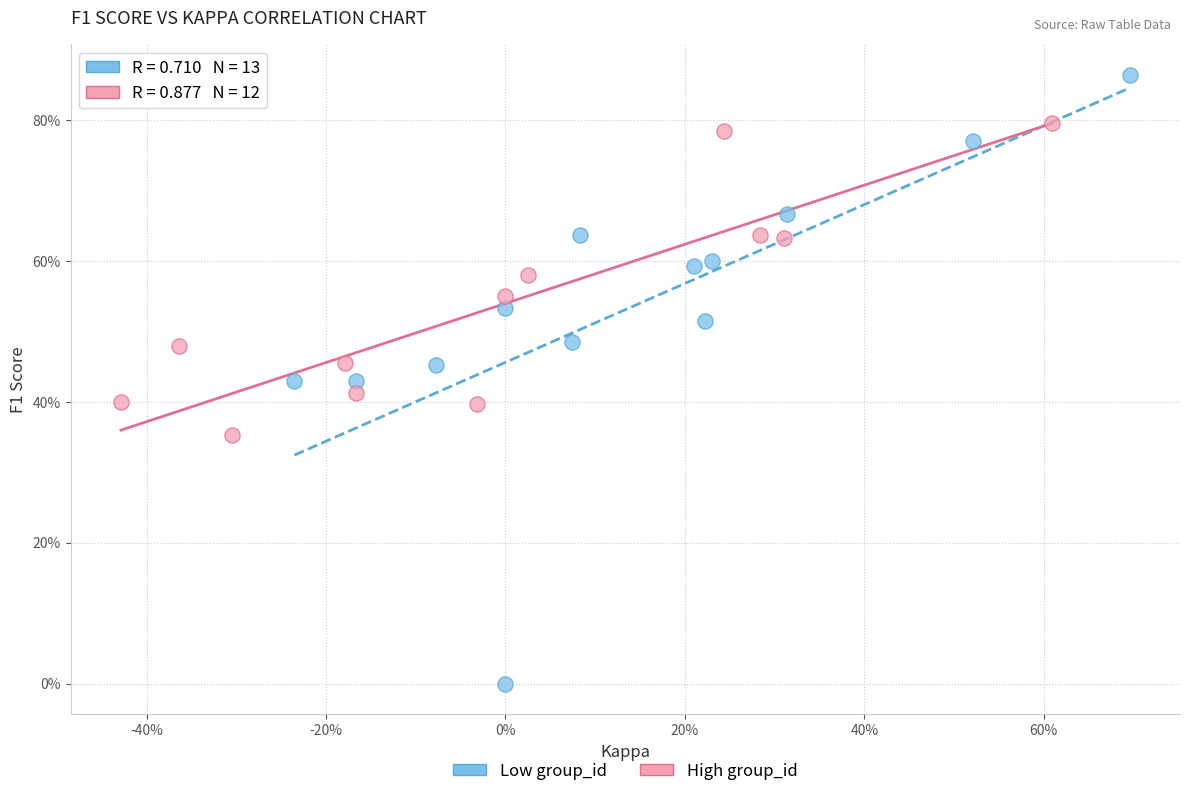

What are all the series names shown in the legend?

Low group_id, High group_id